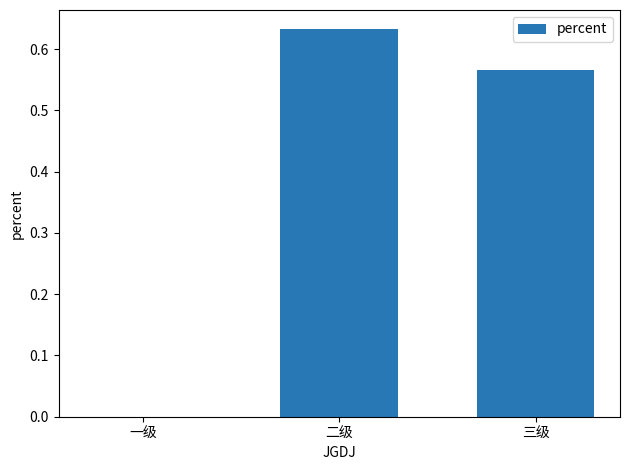

The value at 二级 is 1.0. True or false?

False